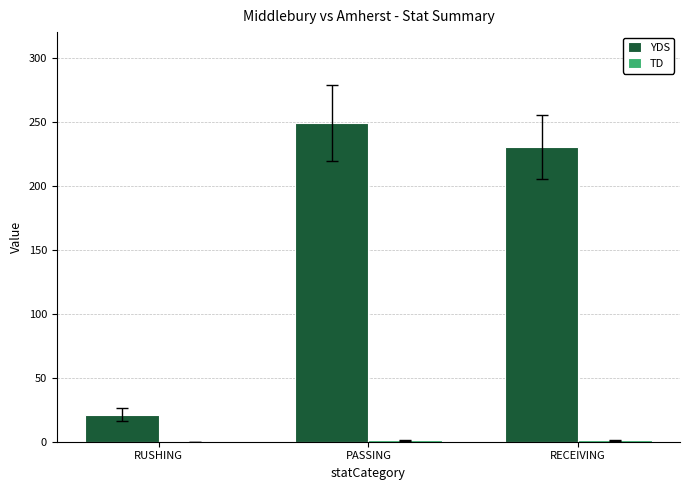

Which series changed the most between RUSHING and PASSING?

YDS